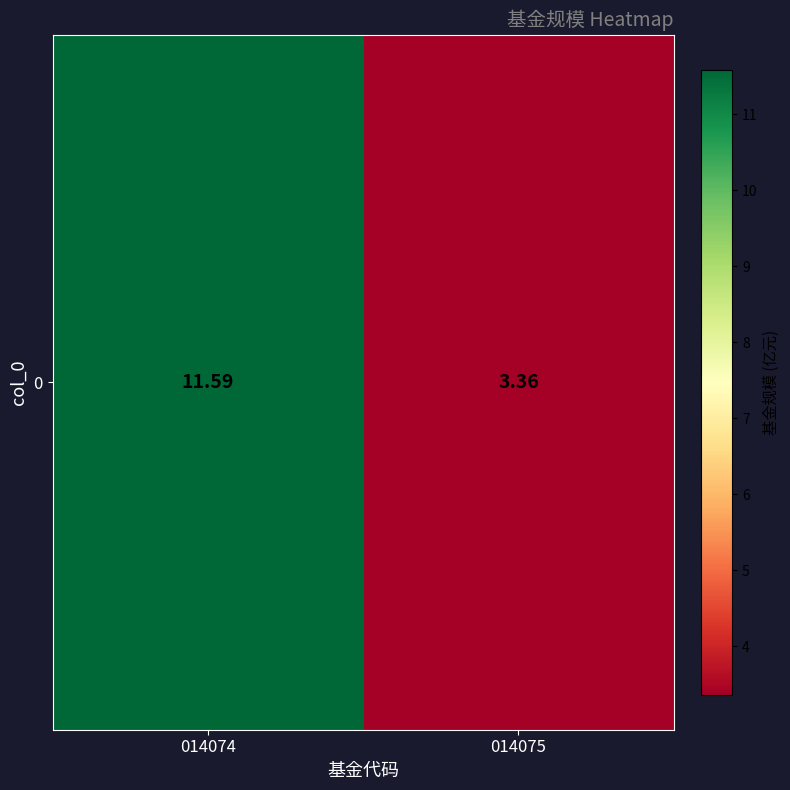

Is it true that the value at 014074 is 11.6?

True